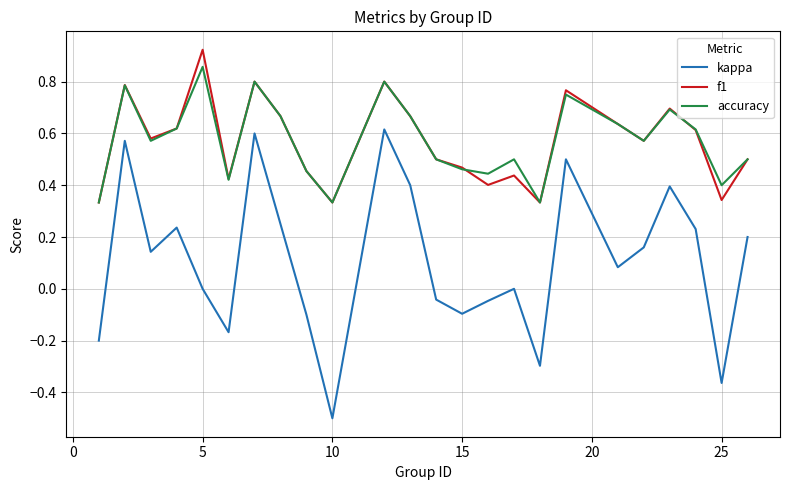

True or false: kappa and accuracy intersect in this chart.

False